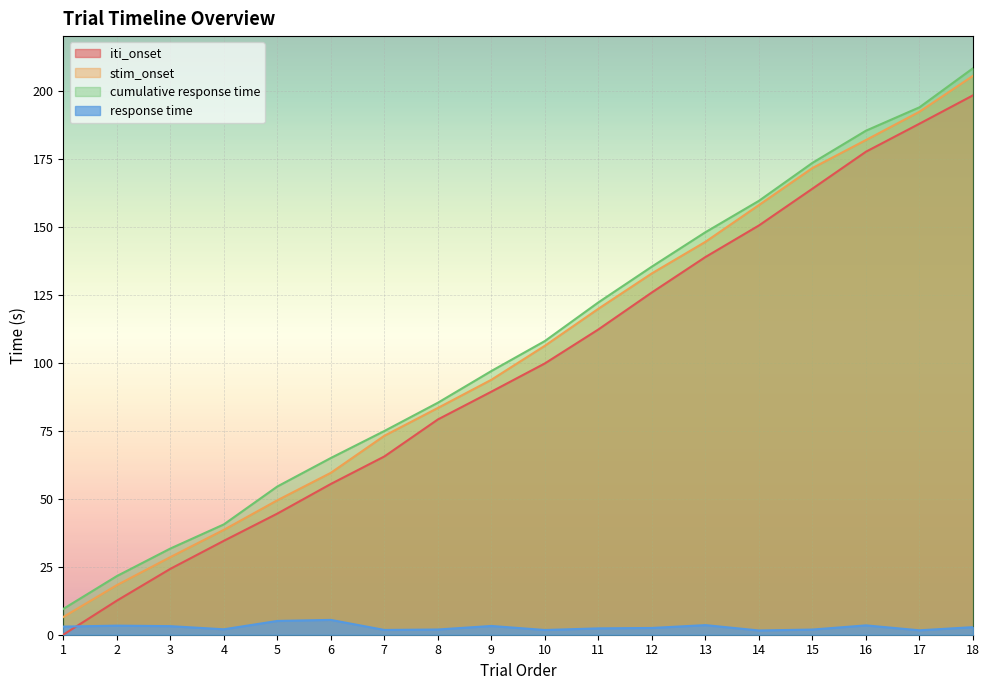

Reading left to right, what are all the values shown in this chart?

iti_onset: 1=0.0	2=12.5	3=24.2	4=34.5	5=44.5	6=55.4	7=65.5	8=79.1	9=89.3	10=99.7	11=112.2	12=125.8	13=138.8	14=150.4	15=163.9	16=177.5	17=187.8	18=198.2
stim_onset: 1=6.5	2=18.2	3=28.5	4=38.5	5=49.4	6=59.5	7=73.1	8=83.3	9=93.7	10=106.2	11=119.8	12=132.8	13=144.4	14=157.9	15=171.5	16=181.8	17=192.2	18=205.4
cumulative response time: 1=9.5	2=21.5	3=31.7	4=40.5	5=54.5	6=64.9	7=74.9	8=85.3	9=96.9	10=107.9	11=122.1	12=135.3	13=147.9	14=159.5	15=173.4	16=185.2	17=193.8	18=208.2
response time: 1=3.0	2=3.3	3=3.2	4=2.0	5=5.1	6=5.4	7=1.8	8=1.9	9=3.2	10=1.7	11=2.3	12=2.5	13=3.5	14=1.6	15=1.9	16=3.4	17=1.6	18=2.8